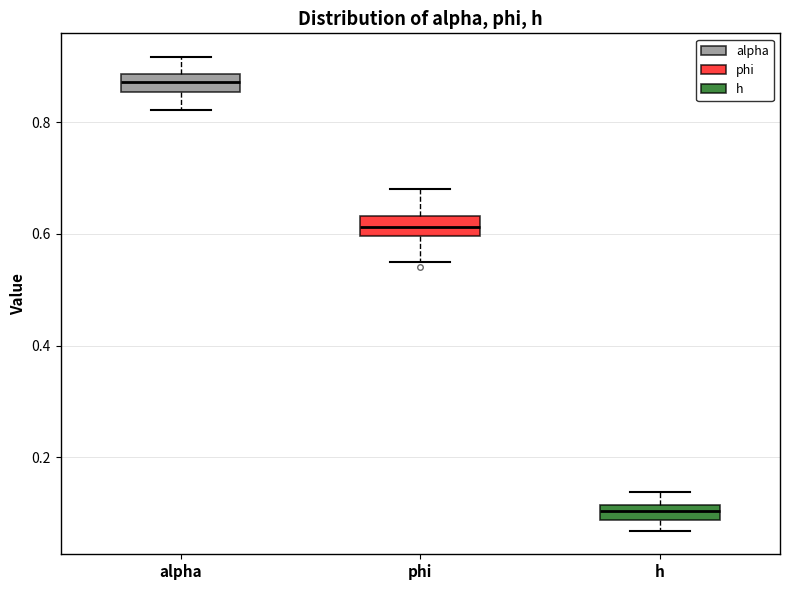

Where is the lower edge of the box for h on the y-axis? The values are not printed on the chart, so give them approximately, as read against the axis.

0.08